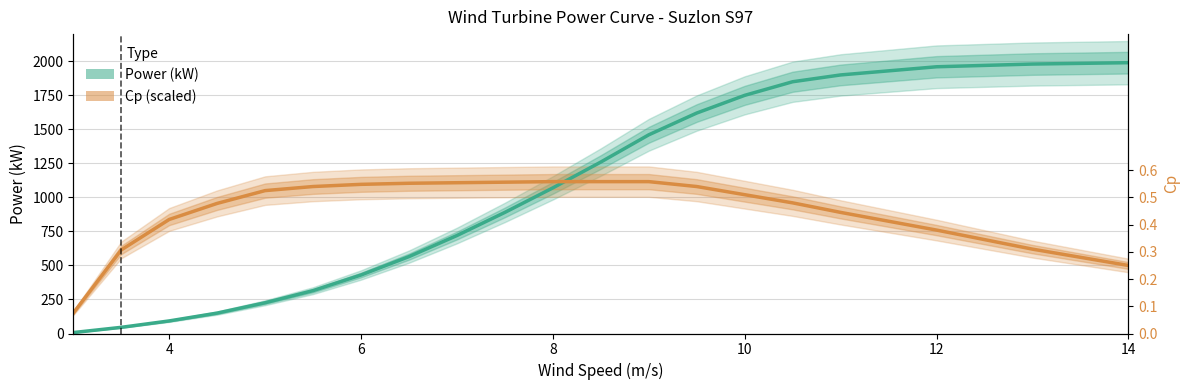

How many series are shown in this chart?

2